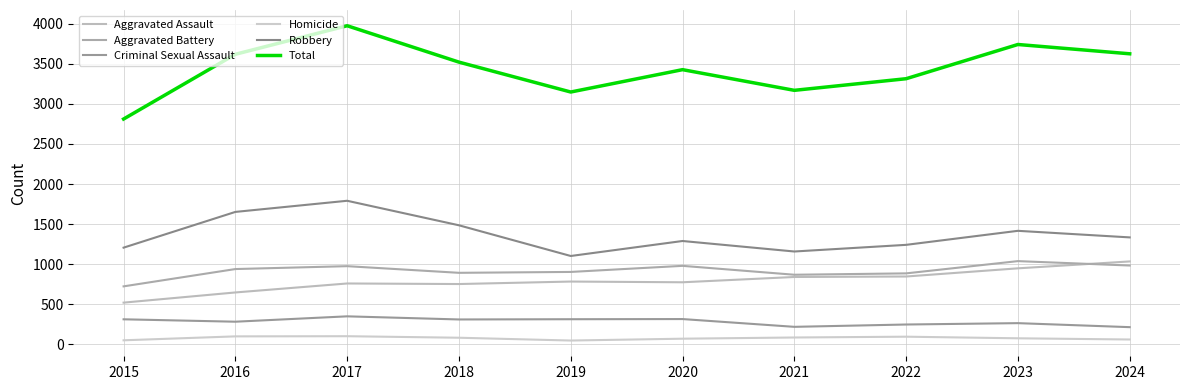

At how many categories does at least one series exceed 3246?

7